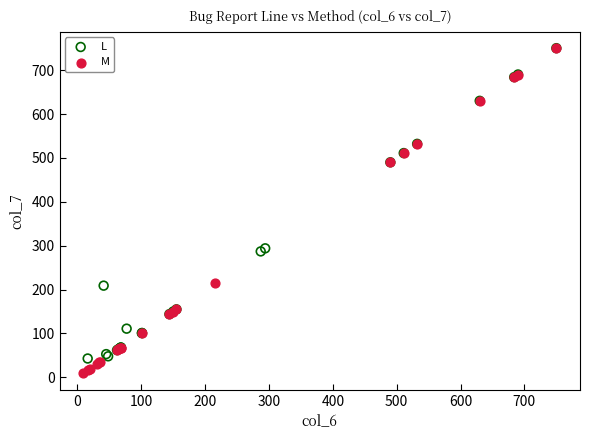

Which series reaches the minimum Y coordinate?

M